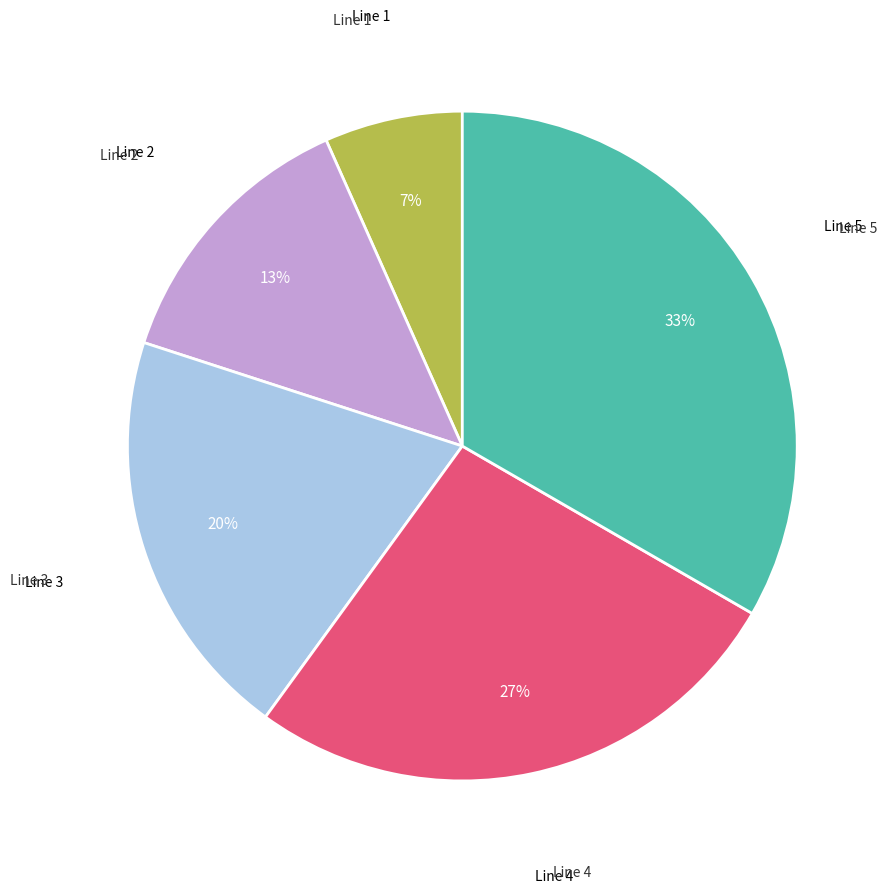

Is there any slice that represents more than half of the pie?

No